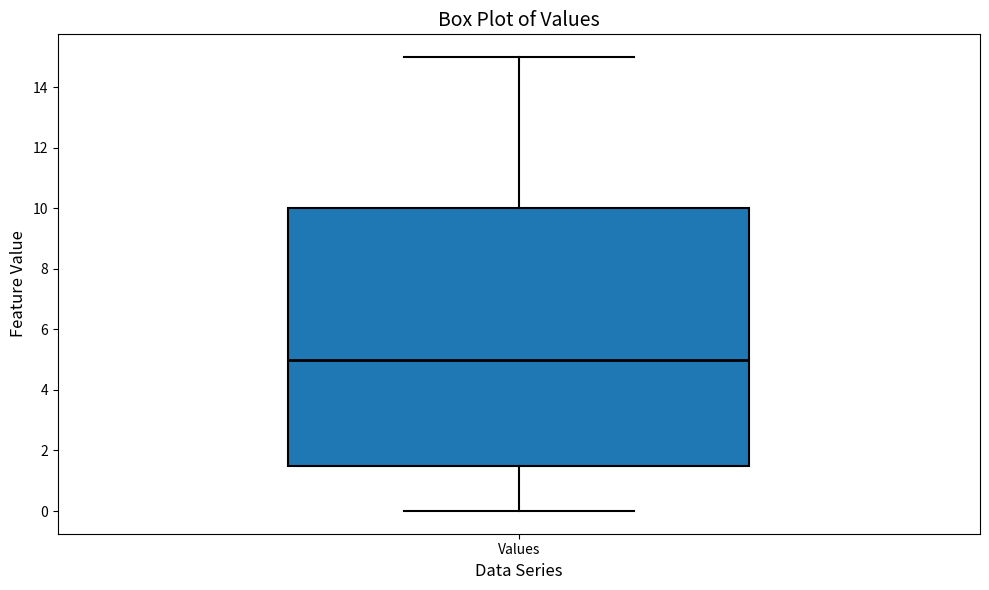

Transcribe this box plot: give where the median line is, the range the box spans, and where the two whiskers end, as read against the y-axis. The values are not printed on the chart, so give them approximately, as read against the axis.

median 5.0, box 1.6 to 10.0, whiskers 0.0 to 15.0